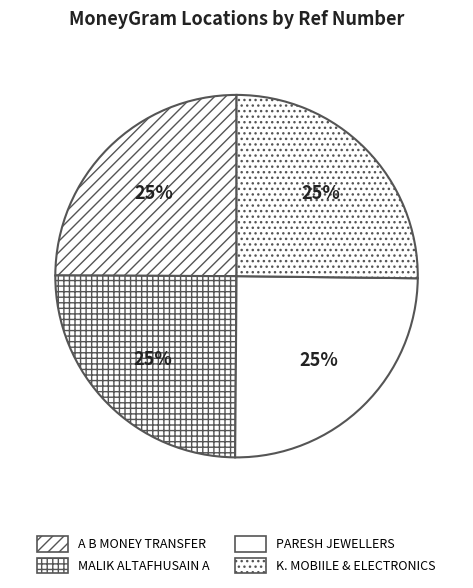

To the nearest percent, what is the average slice percentage?

25%